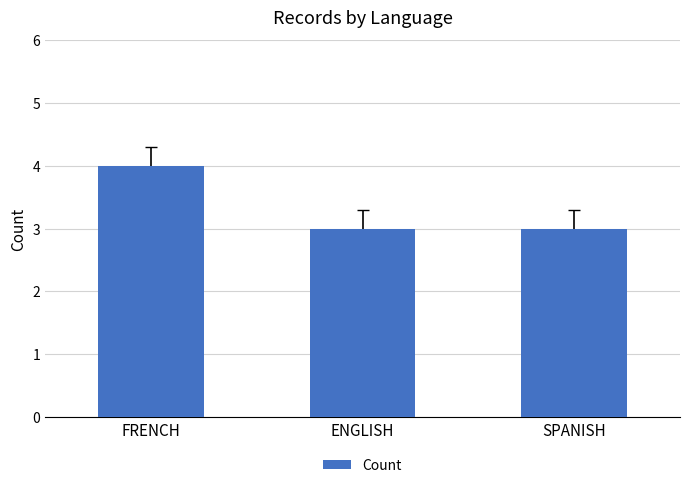

The chart shows a value of 4 at FRENCH. True or false?

True